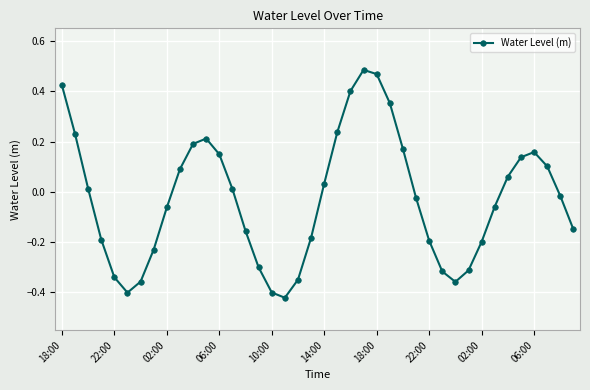

What is the difference between the second highest and minimum values?

0.9